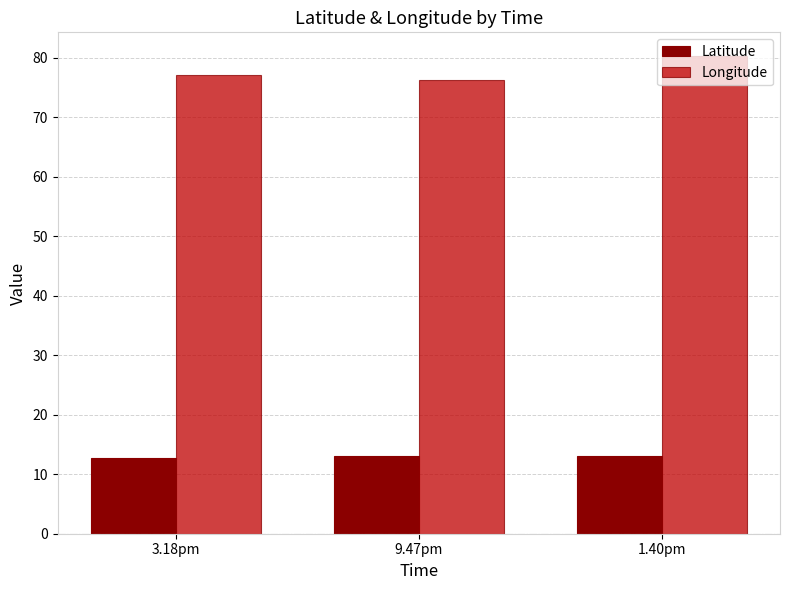

At which label does Latitude first exceed 13?

9.47pm